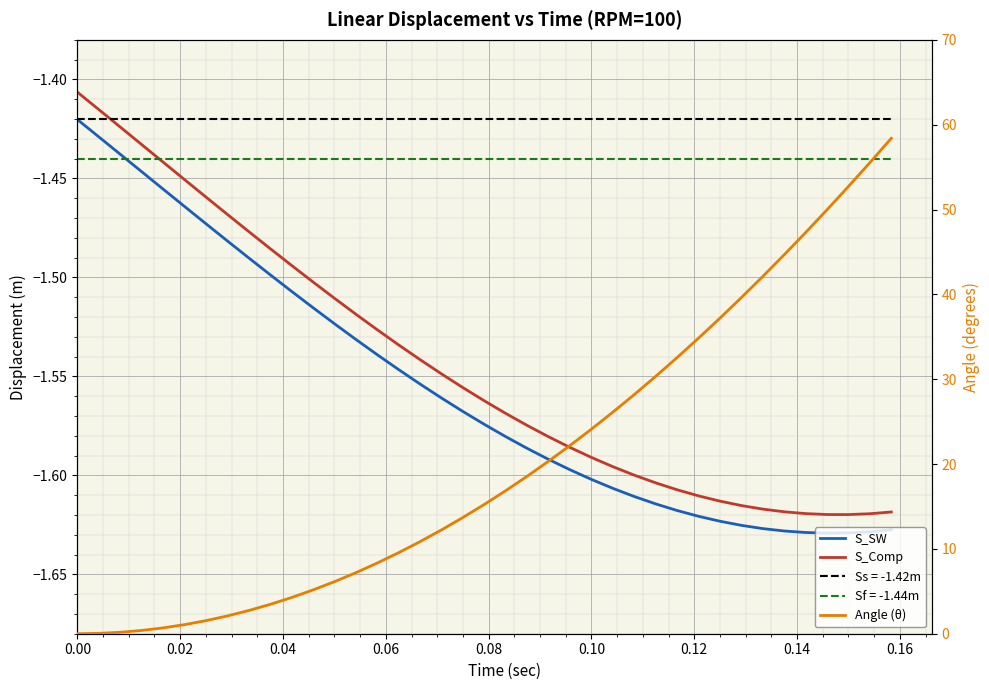

True or false: S_SW and Angle (θ) intersect in this chart.

False